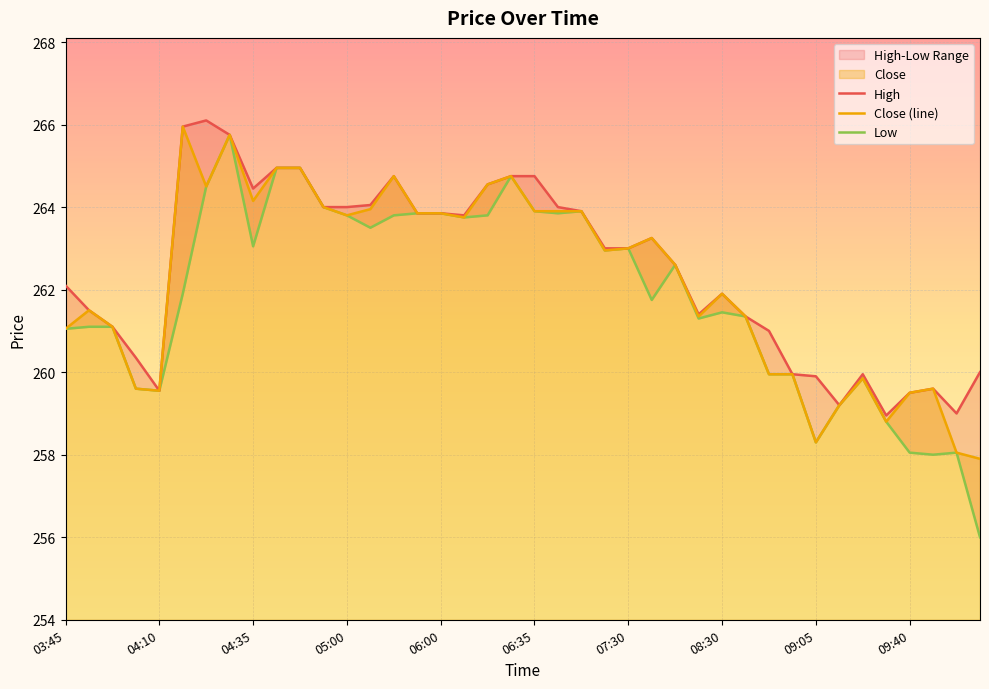

True or false: High has a value of 121.7 at 06:50.

False